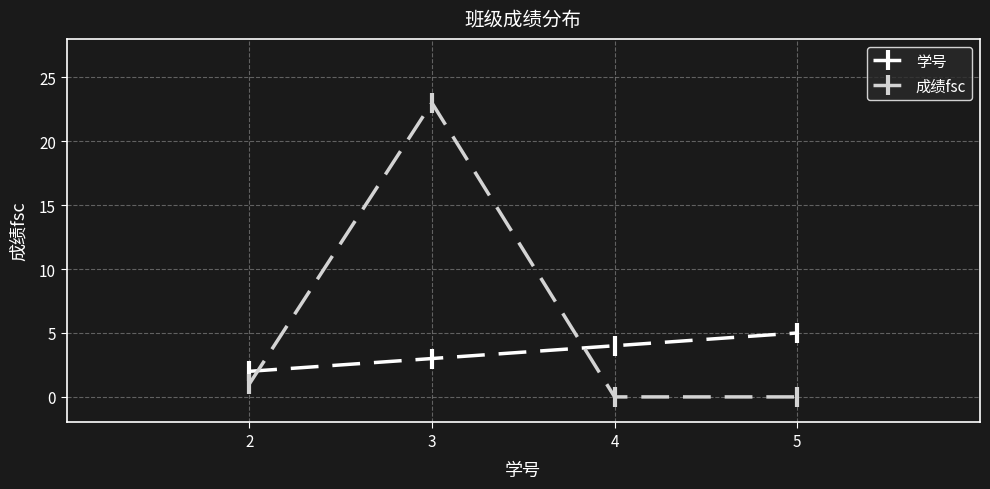

What value does the 成绩fsc series have at 3, to the nearest 10?

20